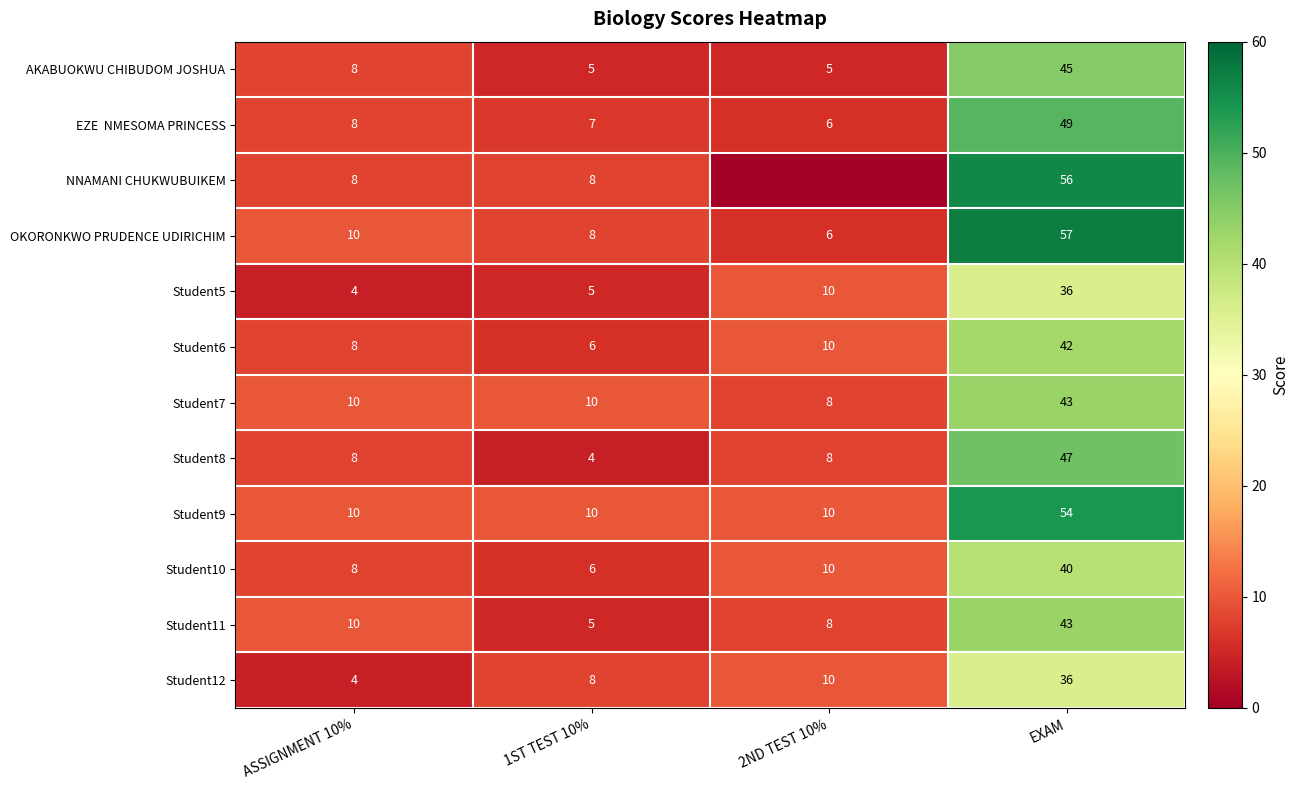

Read the Student7 value at EXAM.

43